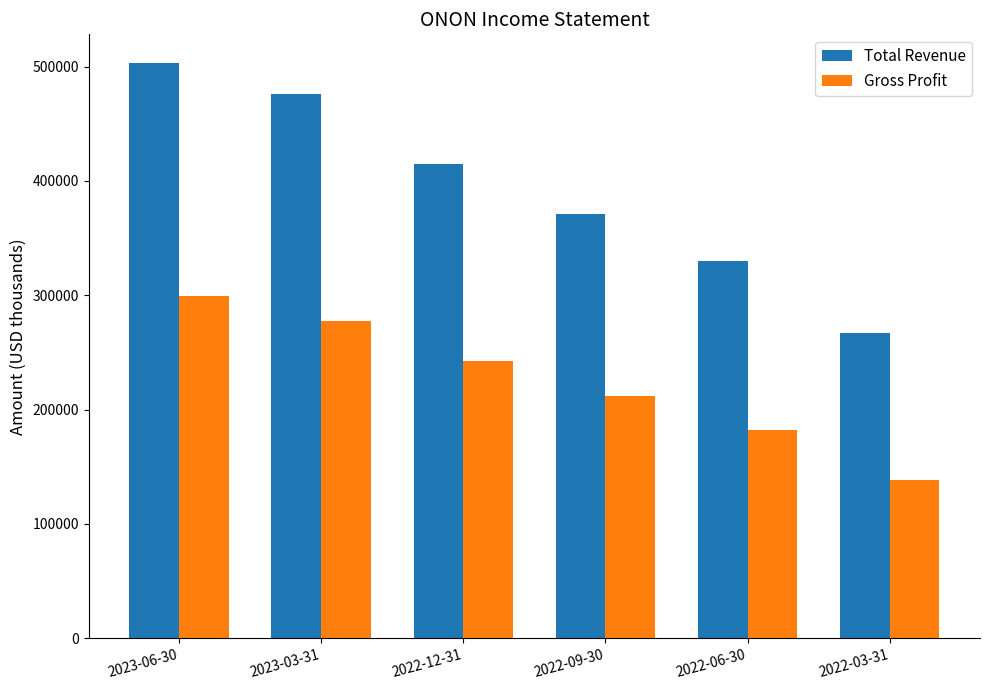

What is the approximate value of Total Revenue at 2023-03-31, to the nearest 10?

475800